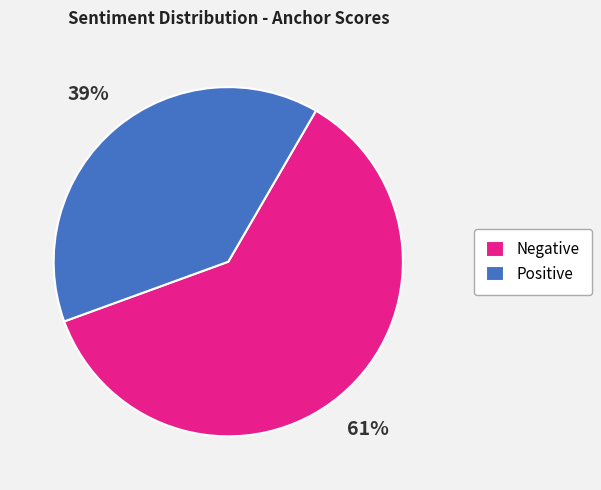

What is the ratio of the value at Negative to the value at Positive?

1.6